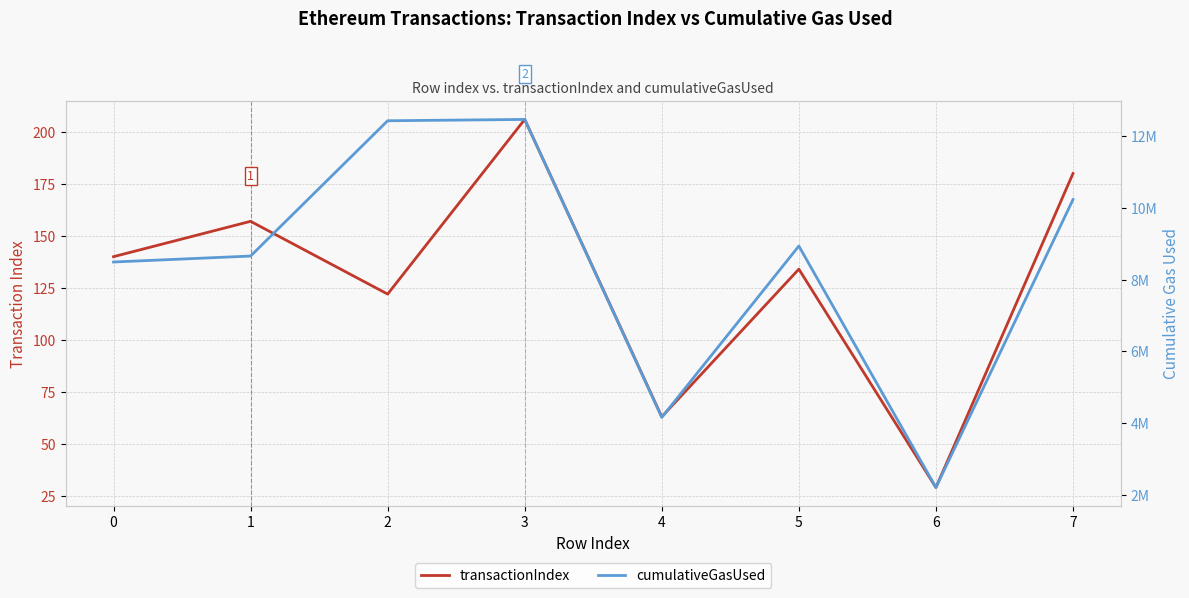

True or false: transactionIndex has a value of 10 at 6.

False